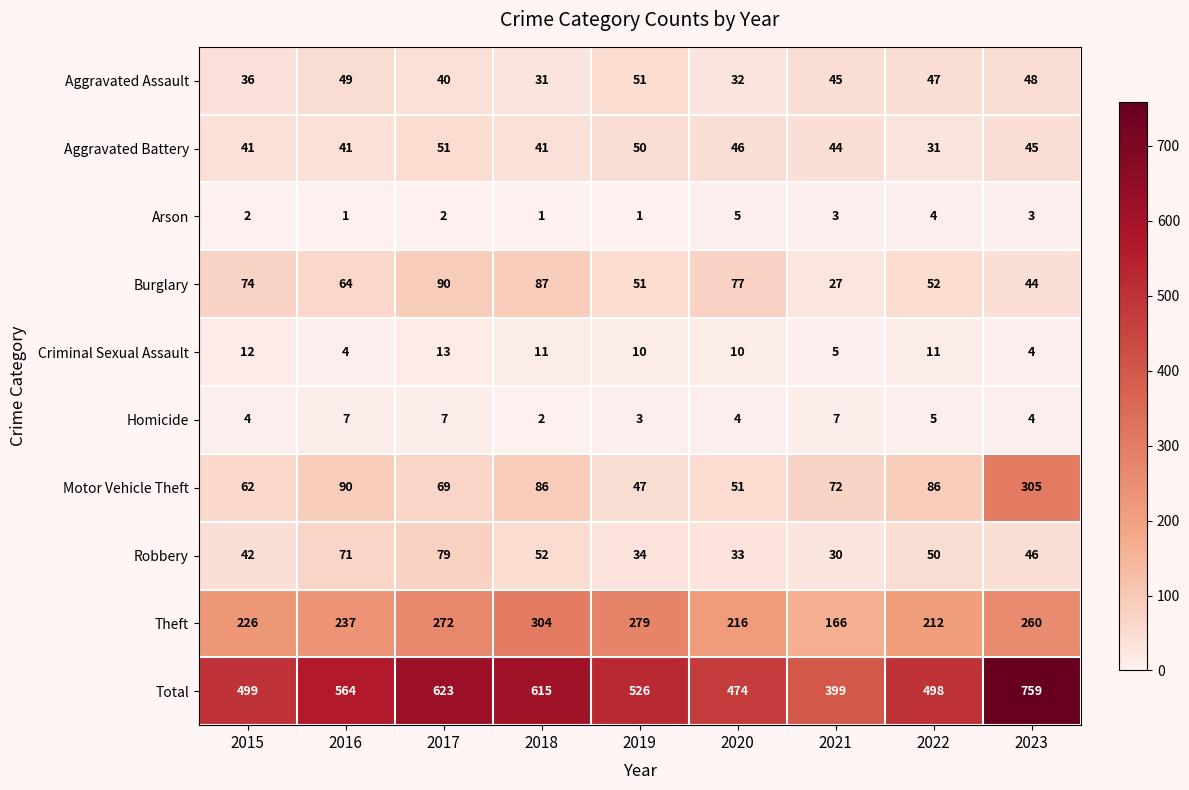

What is the difference between the maximum and minimum values in the Motor Vehicle Theft series?

258